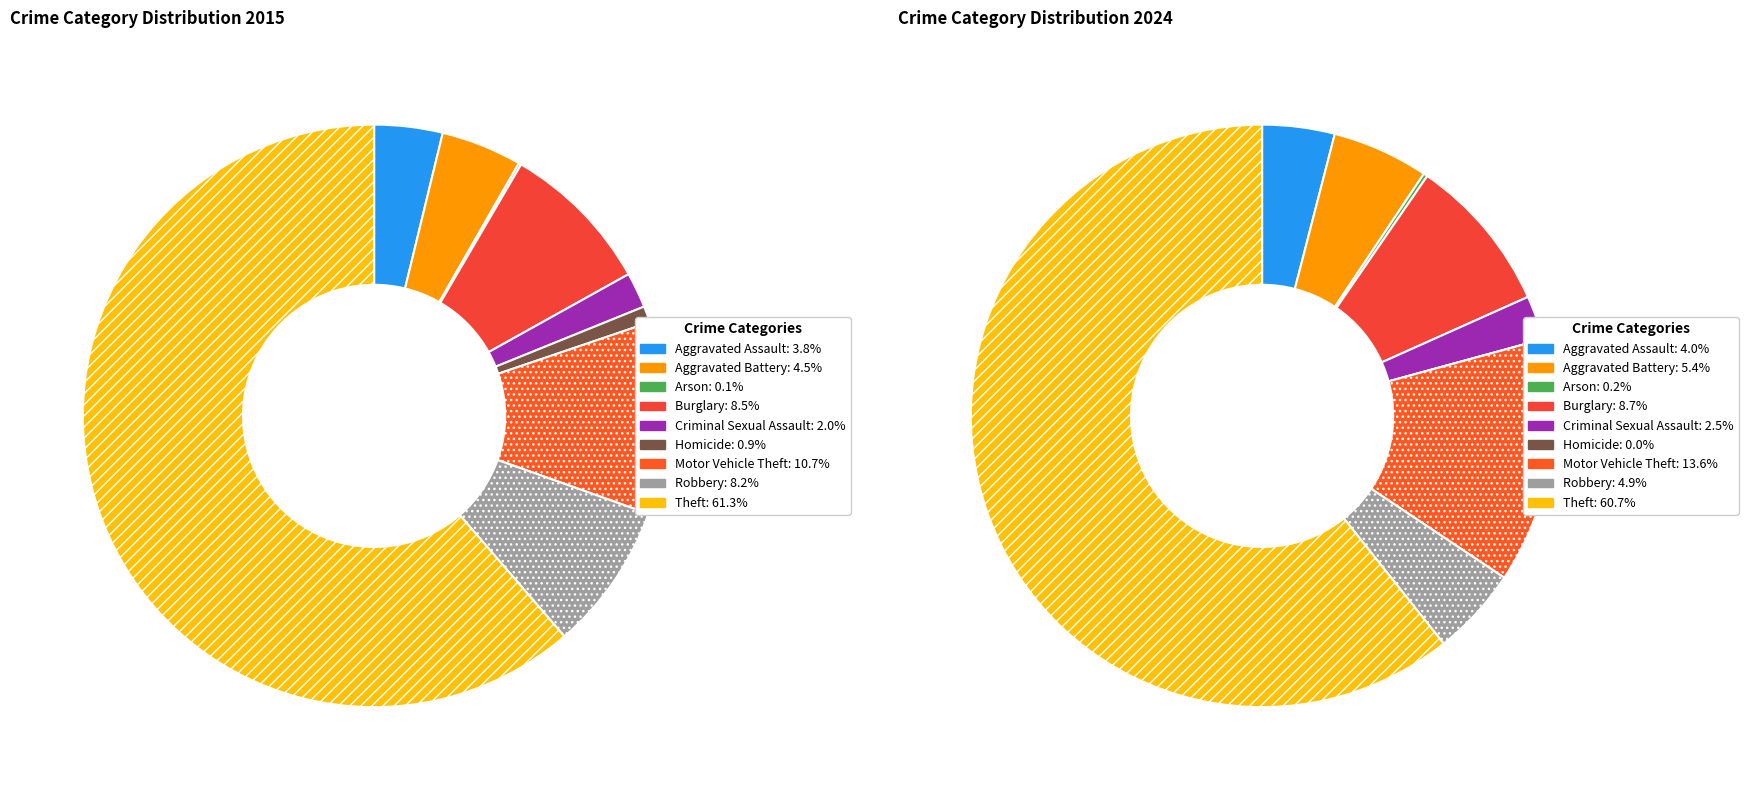

Which series has the widest spread of values?

values_2015